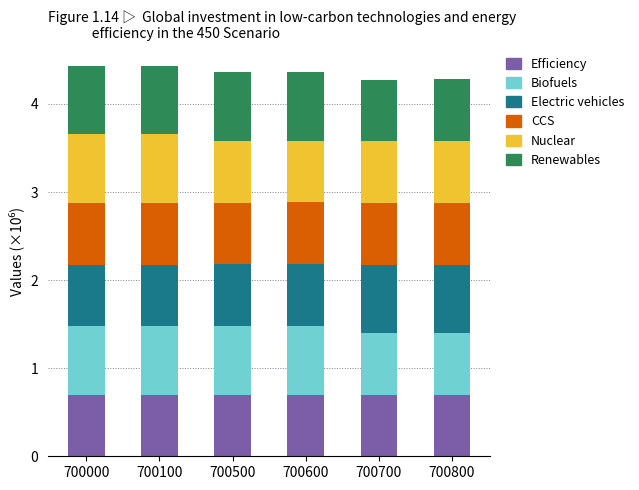

What is the total value across all series at 700700?

4.3